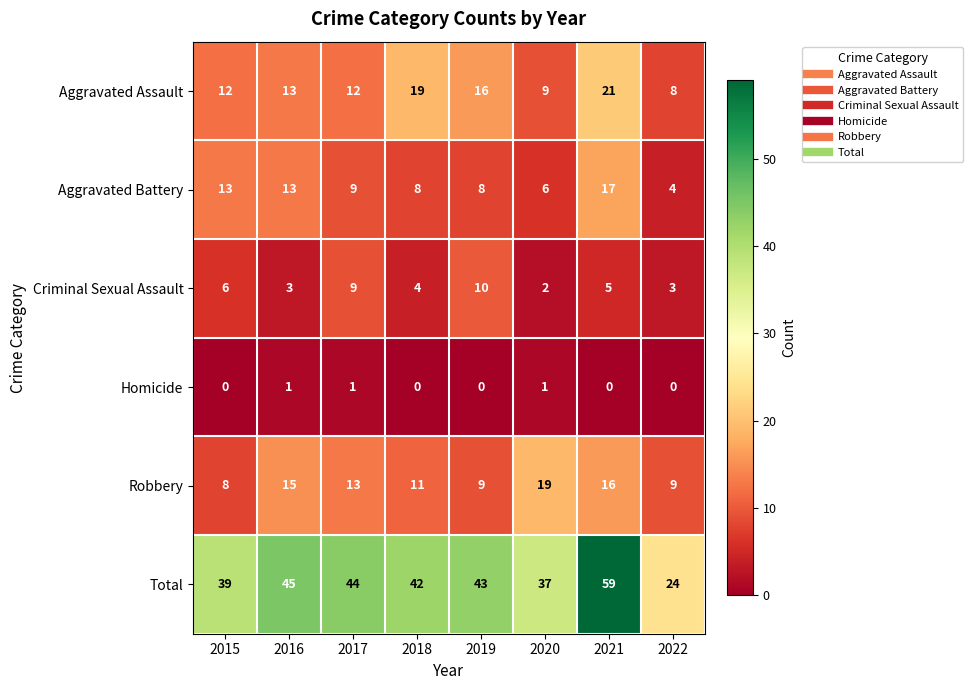

The value of Total at 2022 is 24. True or false?

True